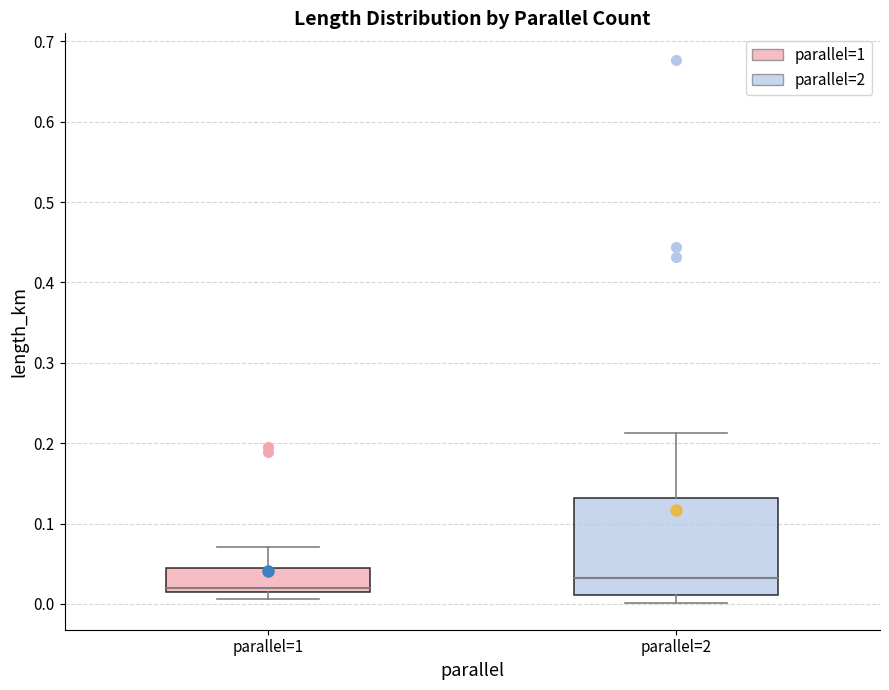

Which box is the tallest, from its lower edge to its upper edge?

parallel=2